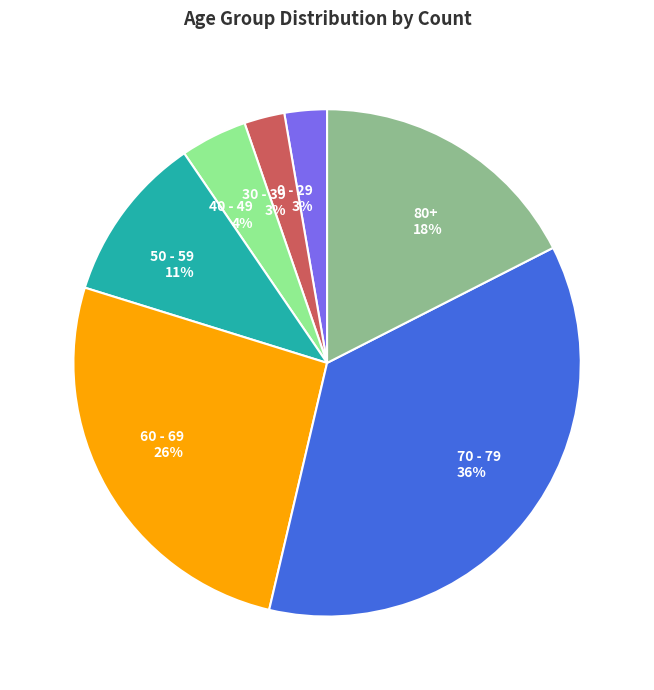

To the nearest percent, what is the difference between the 80+ and 30 - 39 slice percentages?

15%